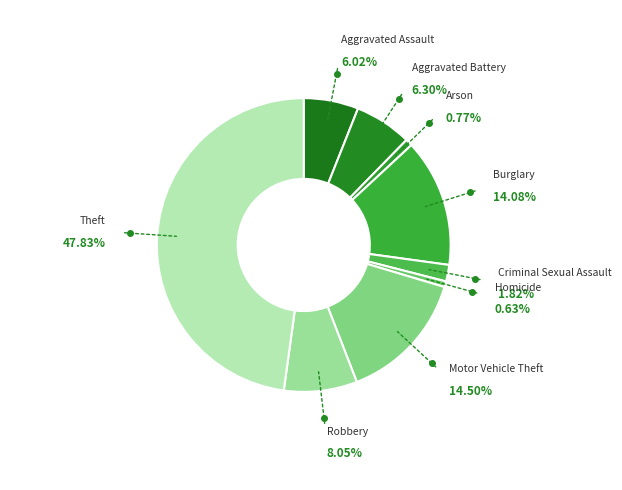

Count the number of slices in the pie.

9